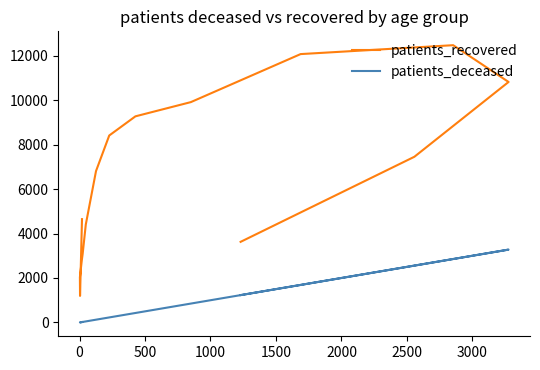

Rank the series by their average value, from lowest to highest.

patients_deceased, patients_recovered